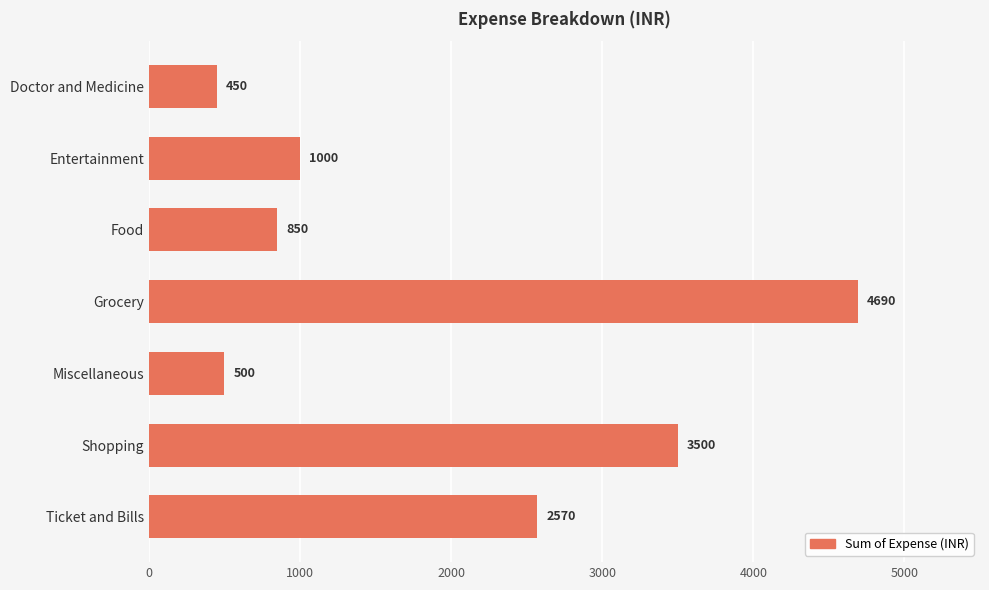

Which has a higher value, Entertainment or Miscellaneous?

Entertainment